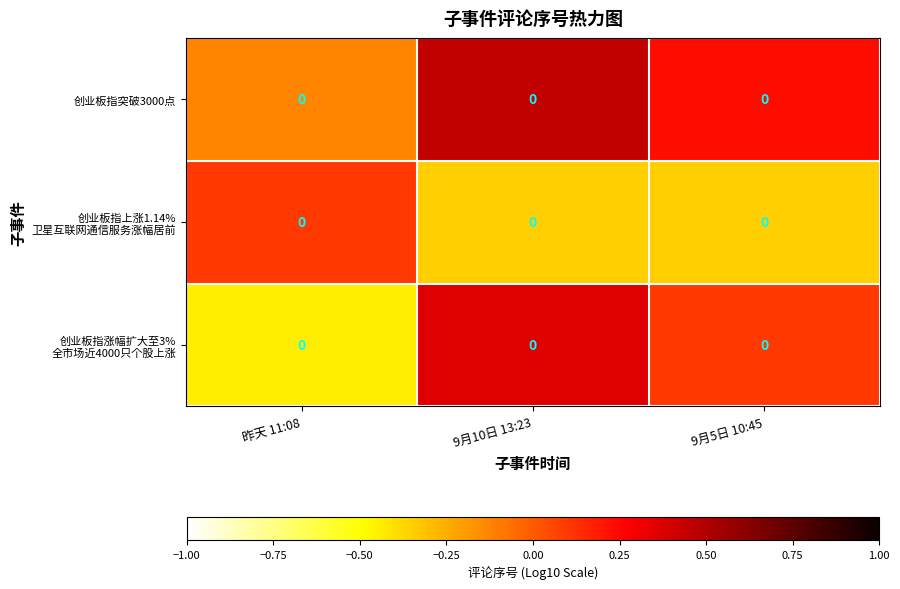

Which category has the lowest value in the 创业板指突破3000点 series?

昨天 11:08